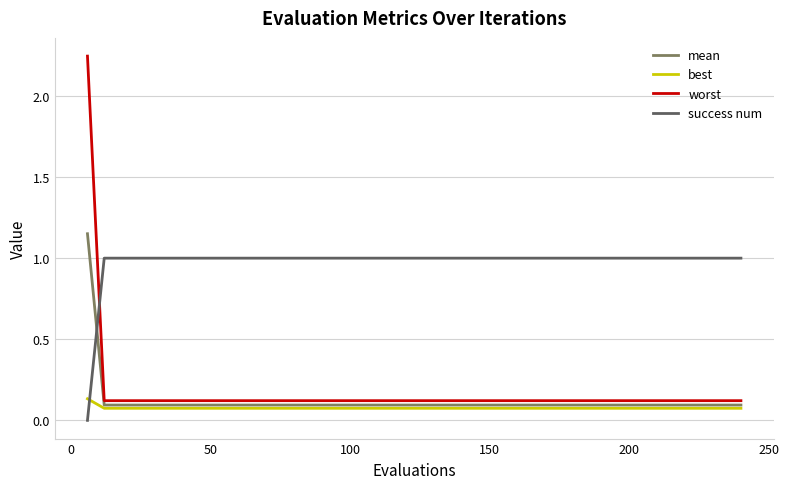

Count the number of categories in the chart.

40